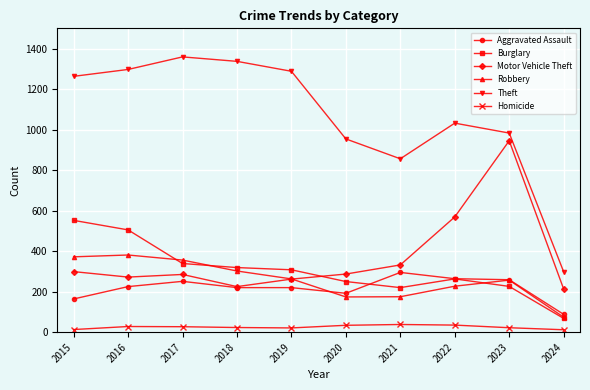

Which series changed the most between 2021 and 2023?

Motor Vehicle Theft